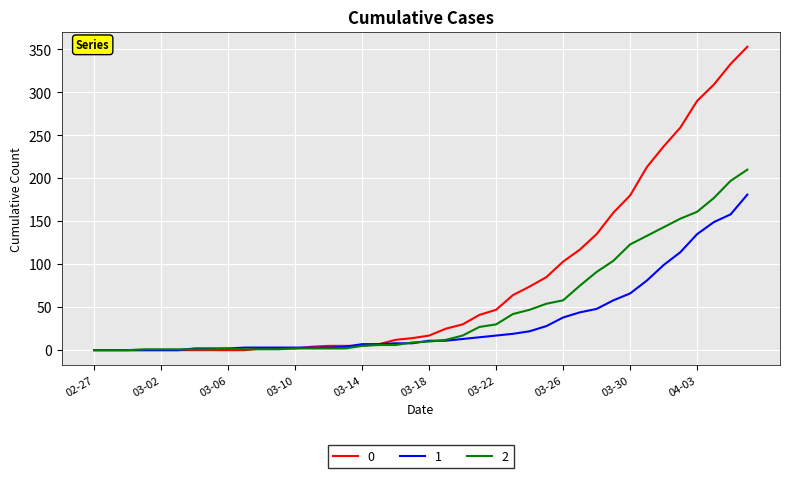

List the series in order of their peak value, lowest first.

1, 2, 0